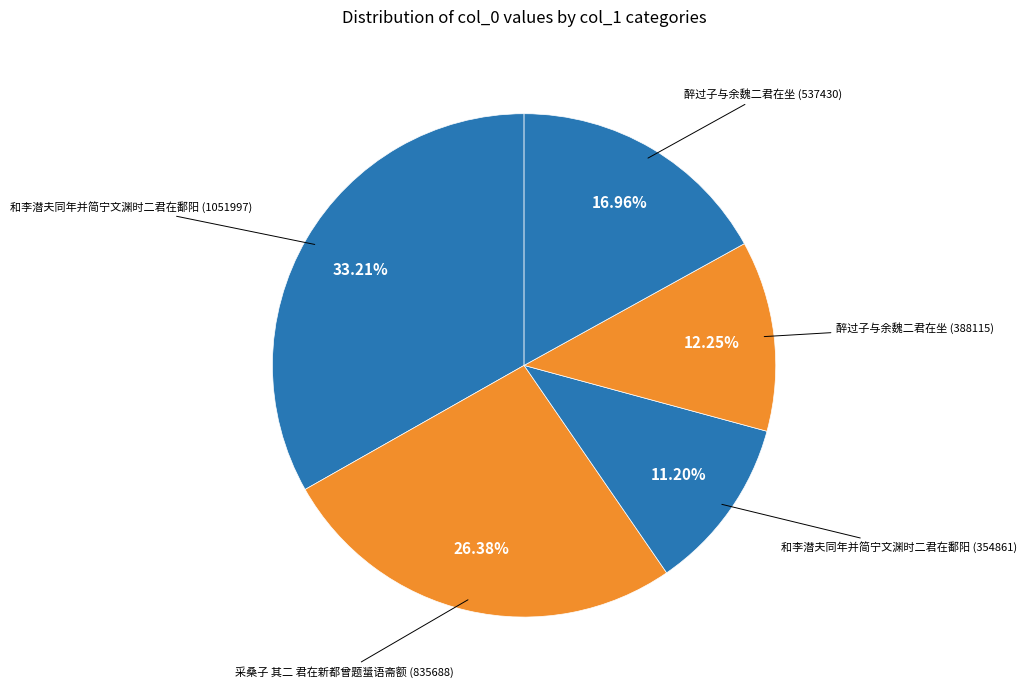

Is the sum of 采桑子 其二 君在新都曾题螀语斋额 (835688) and 和李潜夫同年并简宁文渊时二君在鄱阳 (1051997) greater than half?

Yes